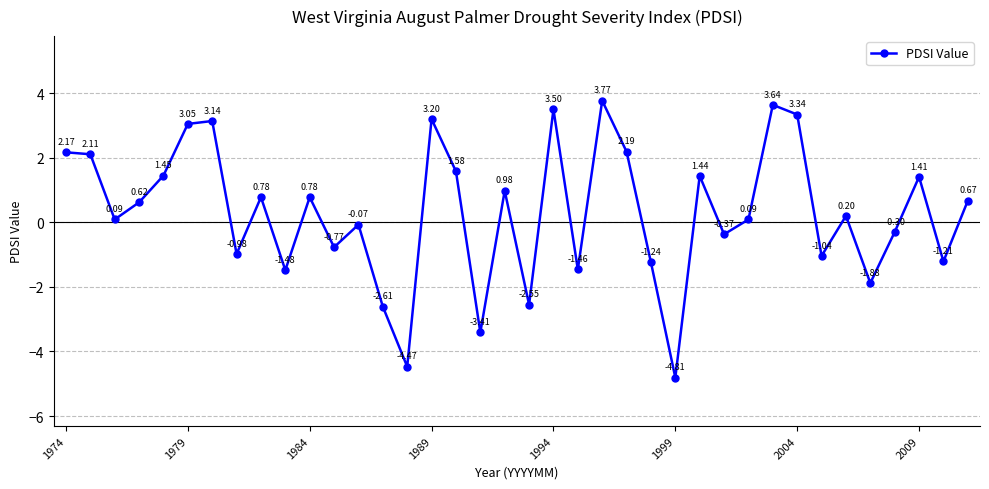

What is the minimum value shown in the chart?

-4.8